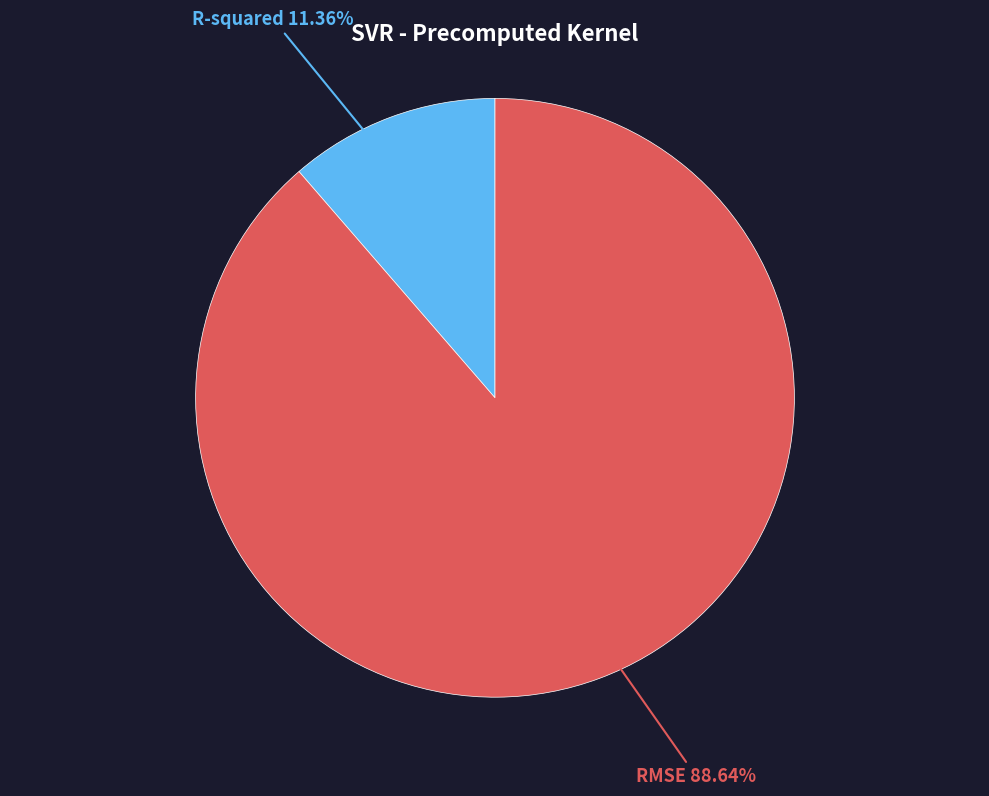

Does any single category account for the majority?

Yes